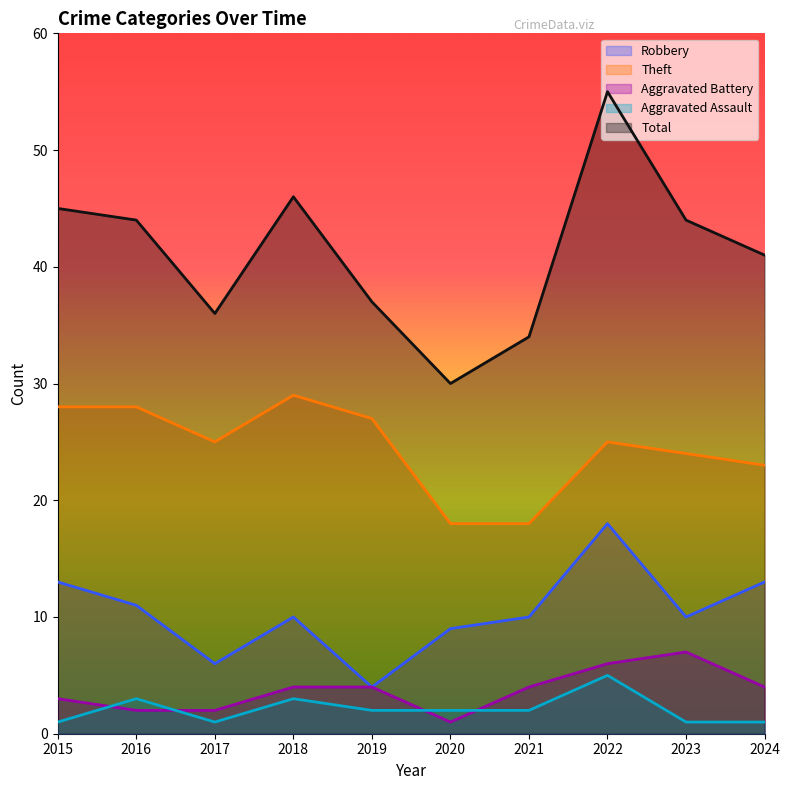

The value of Aggravated Assault at 2021 is 2. True or false?

True